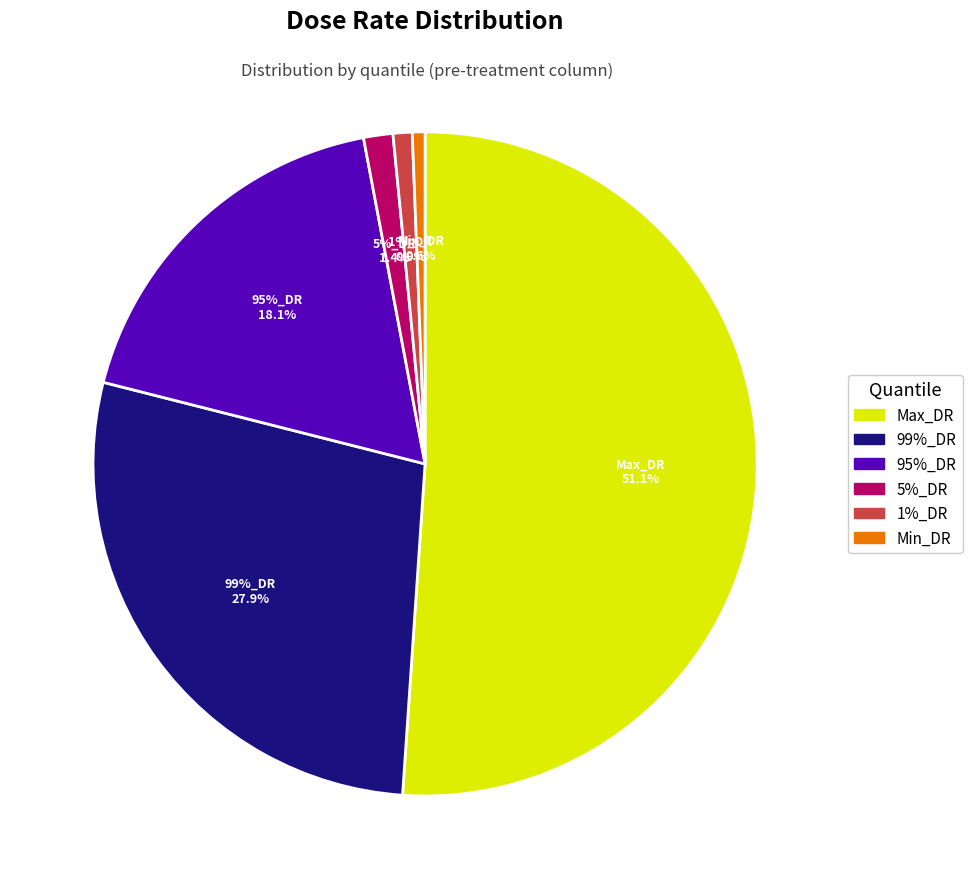

Is the sum of Min_DR and 1%_DR greater than half?

No